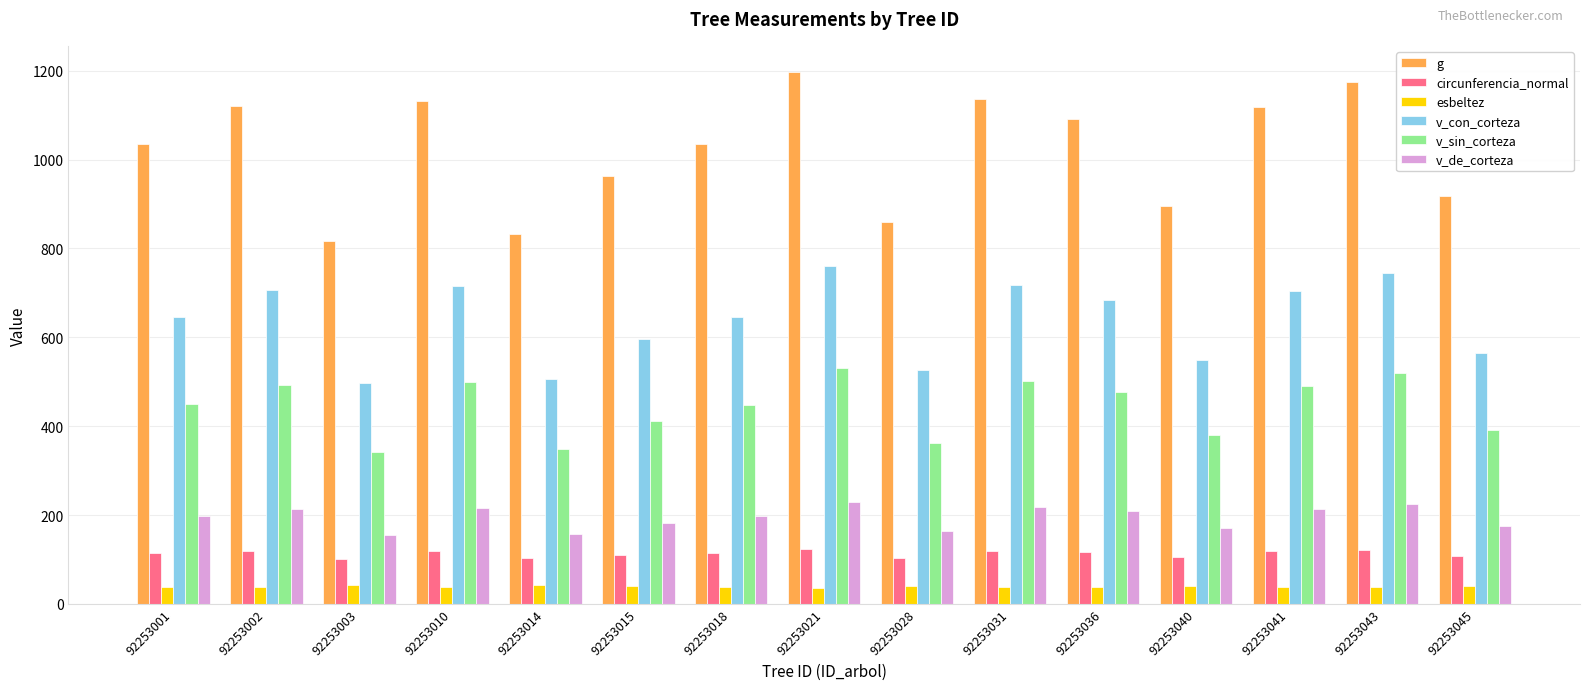

How many bars are there in total?

90